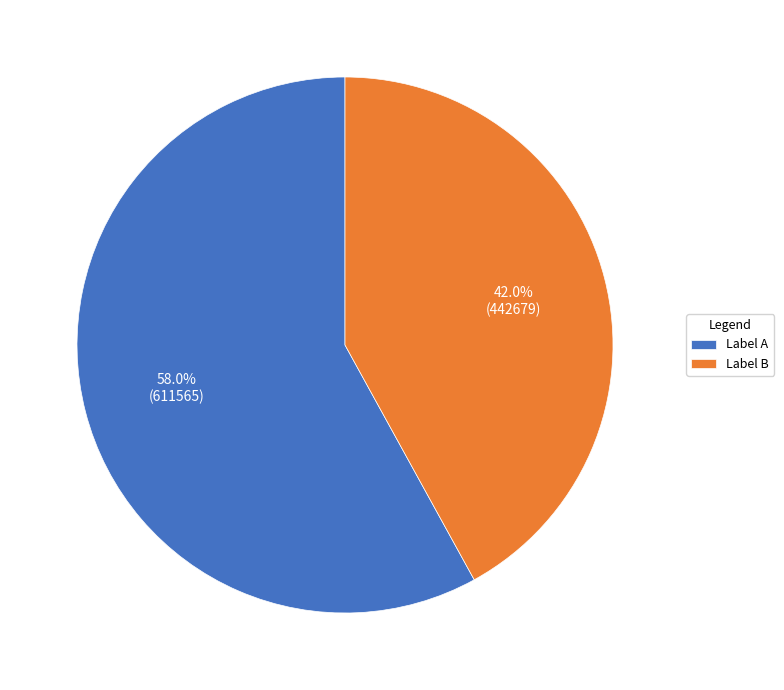

Is there a majority slice in this chart?

Yes